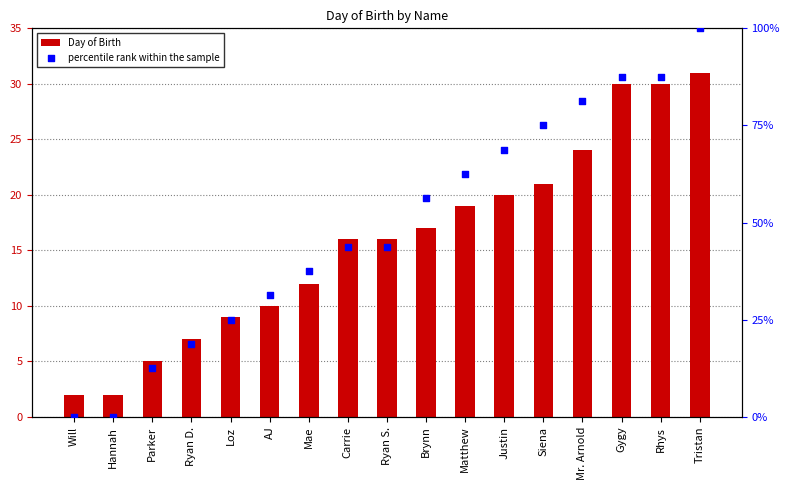

Which series has the largest total across all categories?

percentile rank within the sample